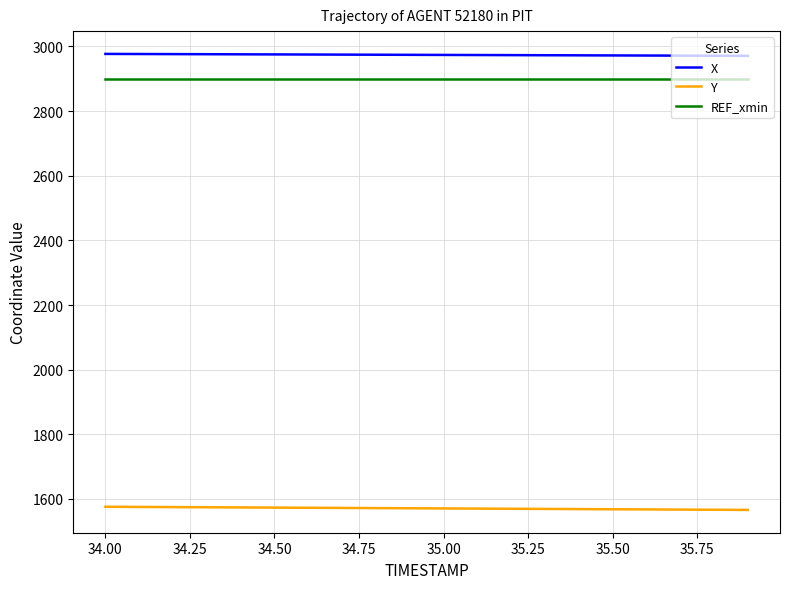

Rank the series by their maximum value, from lowest to highest.

Y, REF_xmin, X